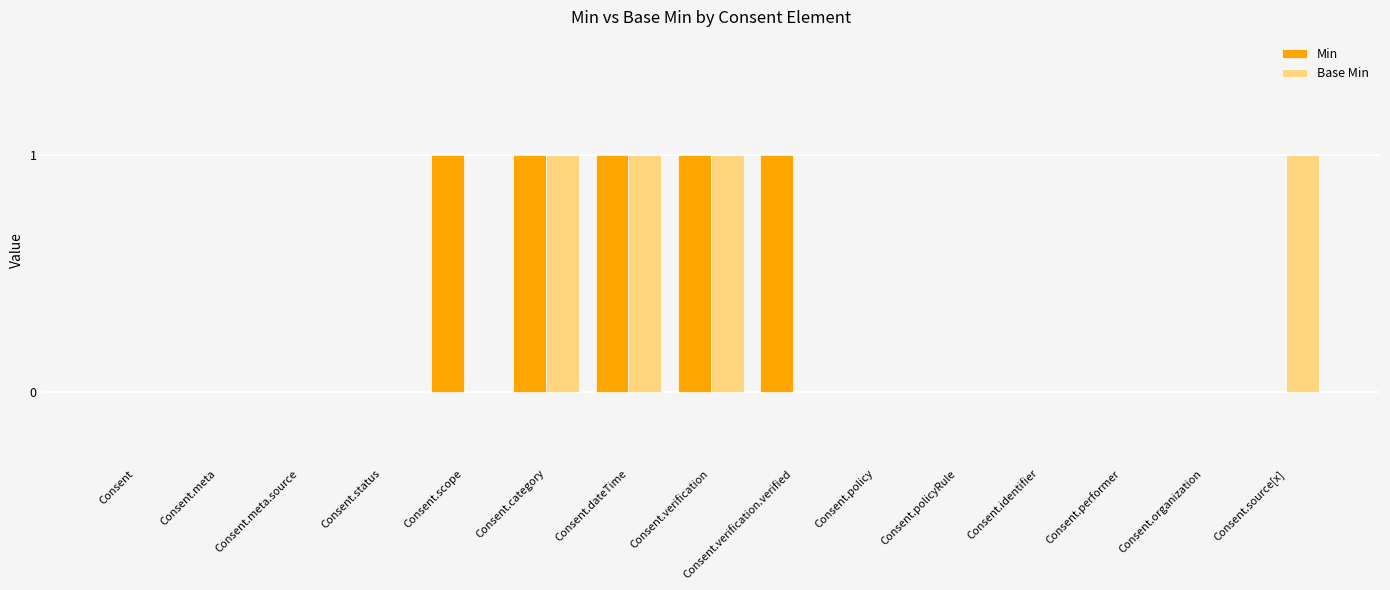

How many data points does each series have?

15